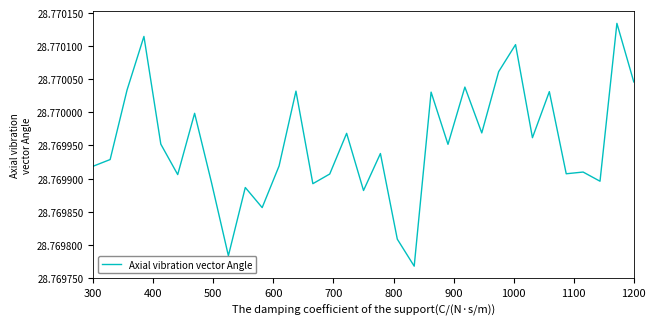

Does the chart have visible grid lines?

No